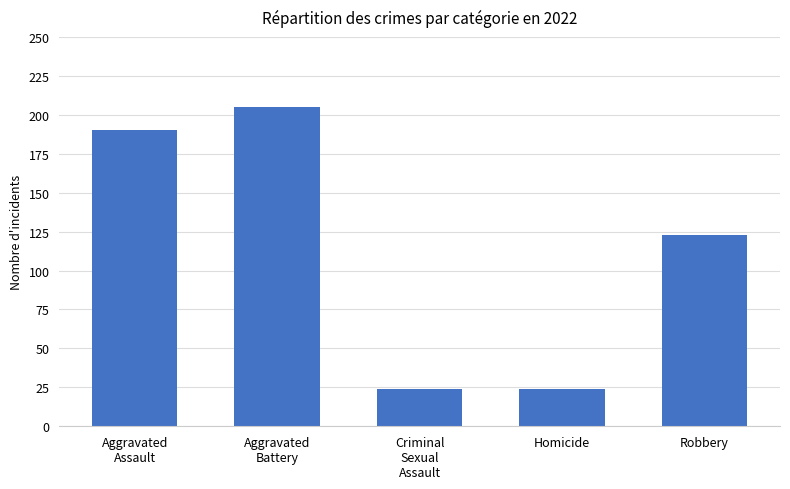

Reading left to right, what are all the values shown in this chart?

190	205	24	24	123